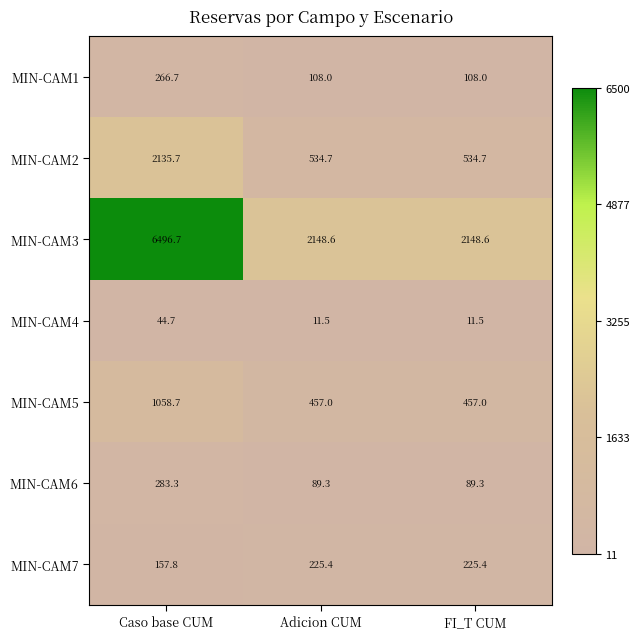

What is the total value across all series at Adicion CUM?

3574.5